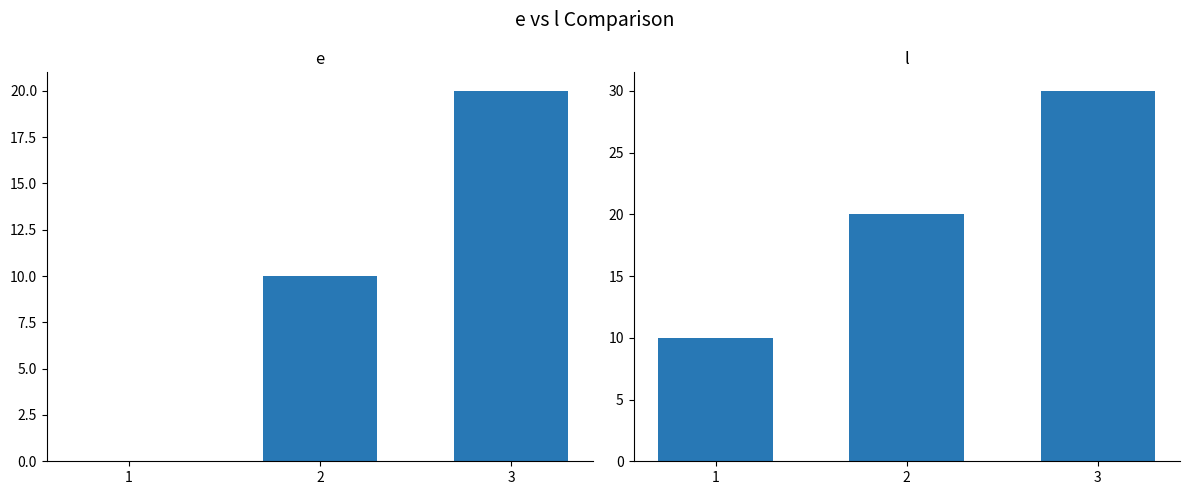

List the labels in order of l value, largest first.

3, 2, 1